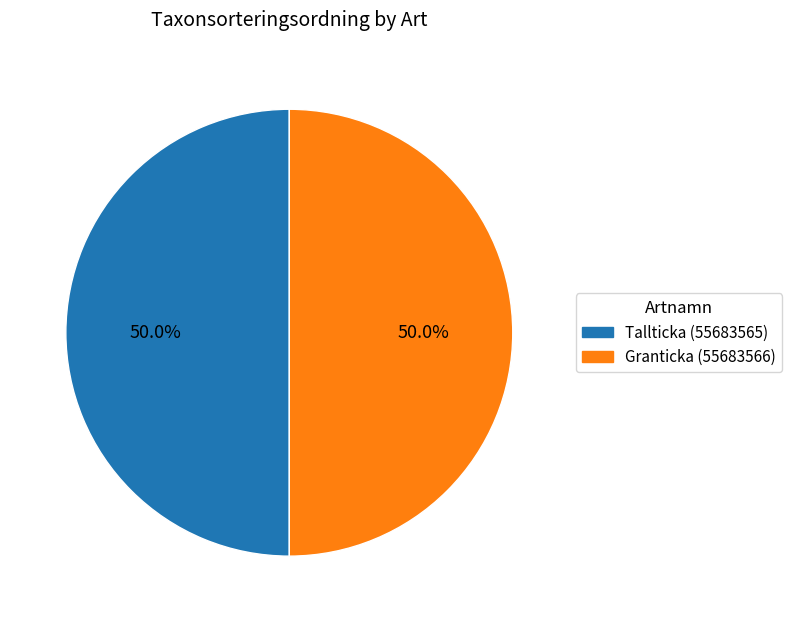

Is the sum of Tallticka (55683565) and Granticka (55683566) greater than half?

Yes